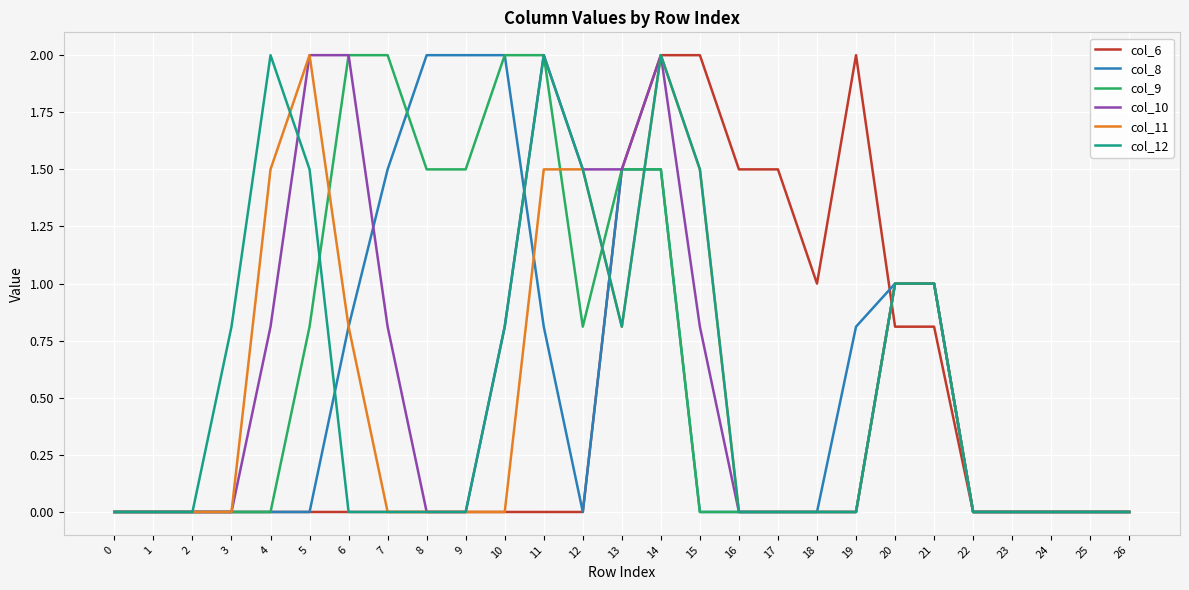

Reading left to right, transcribe all the data shown in this chart.

col_6: 0=0.0	1=0.0	2=0.0	3=0.0	4=0.0	5=0.0	6=0.0	7=0.0	8=0.0	9=0.0	10=0.0	11=0.0	12=0.0	13=1.5	14=2.0	15=2.0	16=1.5	17=1.5	18=1.0	19=2.0	20=0.8	21=0.8	22=0.0	23=0.0	24=0.0	25=0.0	26=0.0
col_8: 0=0.0	1=0.0	2=0.0	3=0.0	4=0.0	5=0.0	6=0.8	7=1.5	8=2.0	9=2.0	10=2.0	11=0.8	12=0.0	13=1.5	14=1.5	15=0.0	16=0.0	17=0.0	18=0.0	19=0.8	20=1.0	21=1.0	22=0.0	23=0.0	24=0.0	25=0.0	26=0.0
col_9: 0=0.0	1=0.0	2=0.0	3=0.0	4=0.0	5=0.8	6=2.0	7=2.0	8=1.5	9=1.5	10=2.0	11=2.0	12=0.8	13=1.5	14=1.5	15=0.0	16=0.0	17=0.0	18=0.0	19=0.0	20=1.0	21=1.0	22=0.0	23=0.0	24=0.0	25=0.0	26=0.0
col_10: 0=0.0	1=0.0	2=0.0	3=0.0	4=0.8	5=2.0	6=2.0	7=0.8	8=0.0	9=0.0	10=0.8	11=2.0	12=1.5	13=1.5	14=2.0	15=0.8	16=0.0	17=0.0	18=0.0	19=0.0	20=1.0	21=1.0	22=0.0	23=0.0	24=0.0	25=0.0	26=0.0
col_11: 0=0.0	1=0.0	2=0.0	3=0.0	4=1.5	5=2.0	6=0.8	7=0.0	8=0.0	9=0.0	10=0.0	11=1.5	12=1.5	13=0.8	14=2.0	15=1.5	16=0.0	17=0.0	18=0.0	19=0.0	20=1.0	21=1.0	22=0.0	23=0.0	24=0.0	25=0.0	26=0.0
col_12: 0=0.0	1=0.0	2=0.0	3=0.8	4=2.0	5=1.5	6=0.0	7=0.0	8=0.0	9=0.0	10=0.8	11=2.0	12=1.5	13=0.8	14=2.0	15=1.5	16=0.0	17=0.0	18=0.0	19=0.0	20=1.0	21=1.0	22=0.0	23=0.0	24=0.0	25=0.0	26=0.0